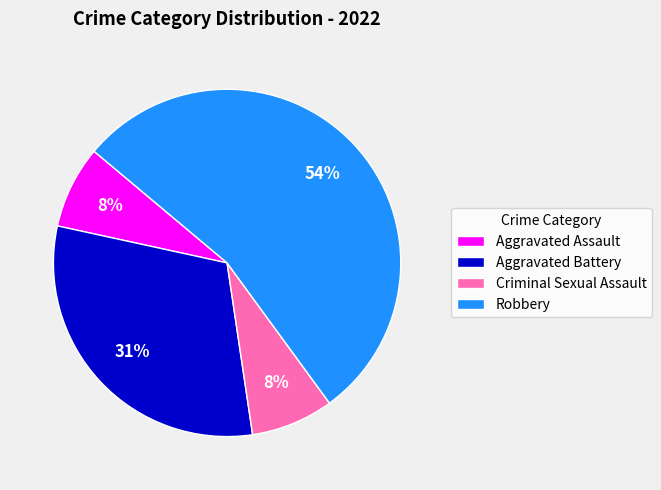

Combined, do Robbery and Aggravated Battery account for over 50%?

Yes